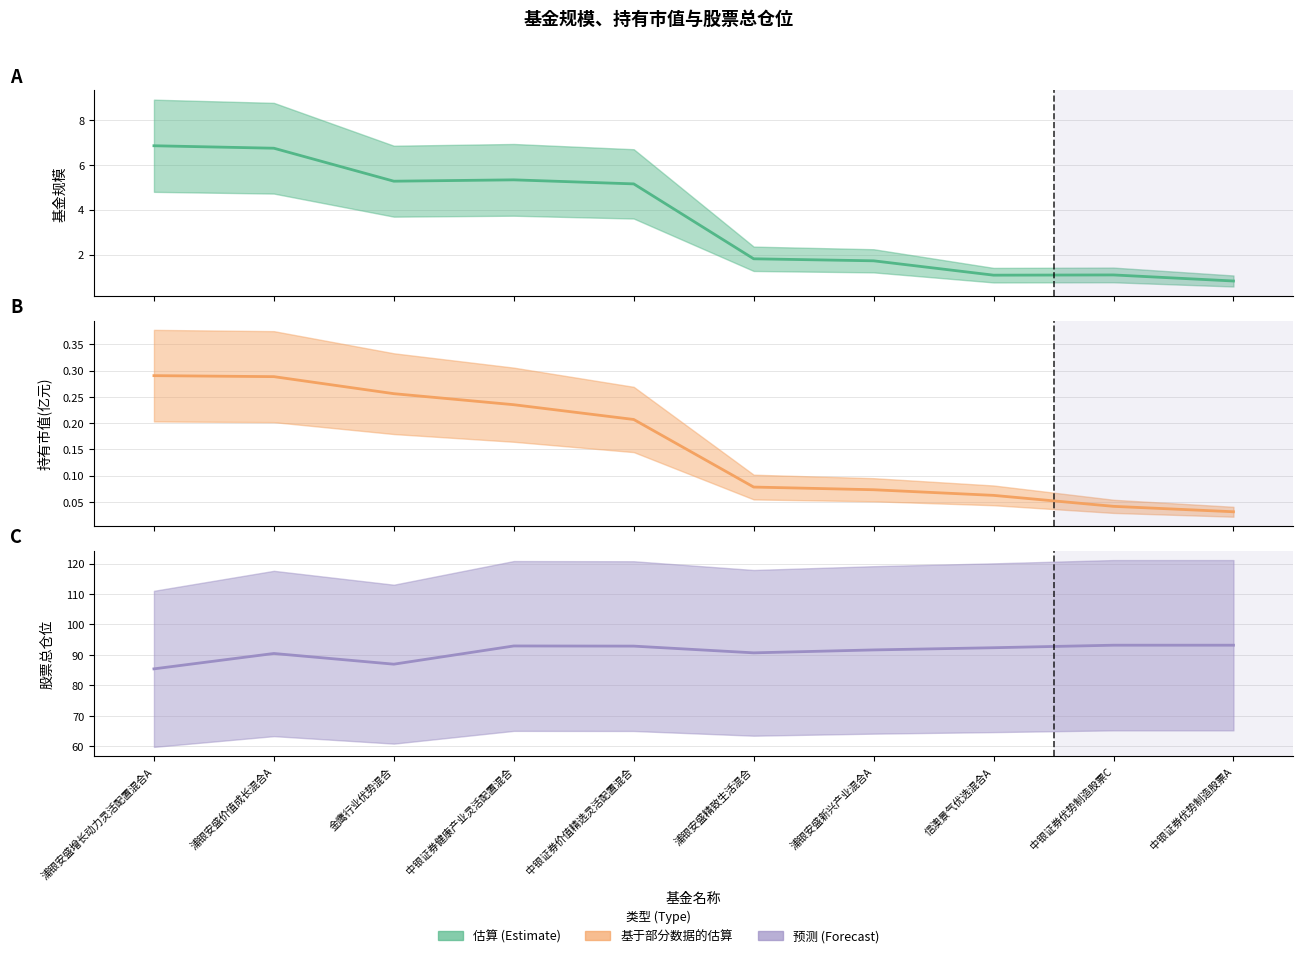

True or false: 基金规模 (中心线) and 股票总仓位 (中心线) intersect in this chart.

False